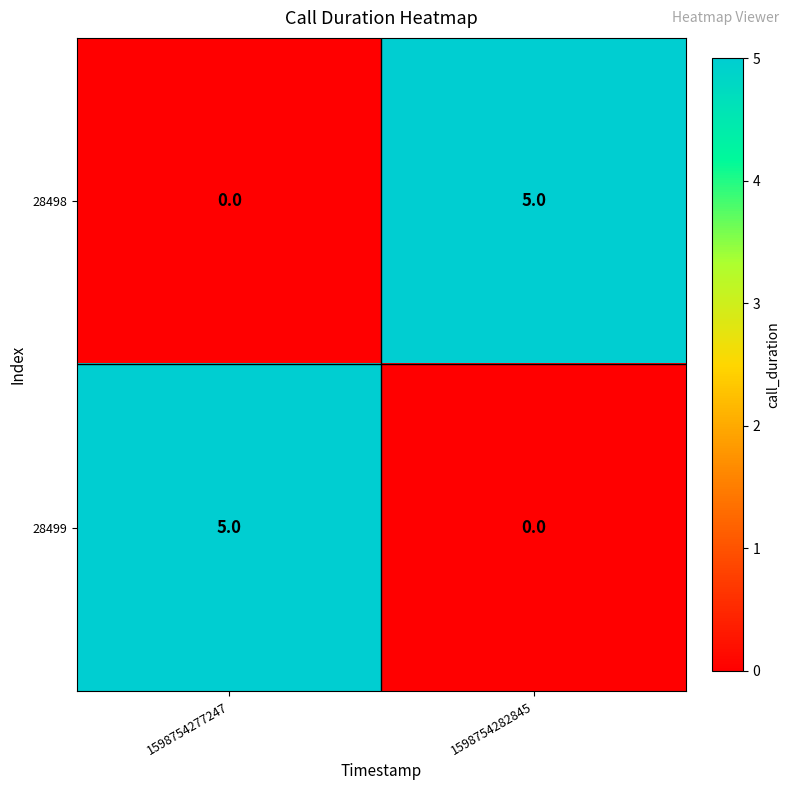

What is the difference between the highest and lowest values at 1598754277247?

5